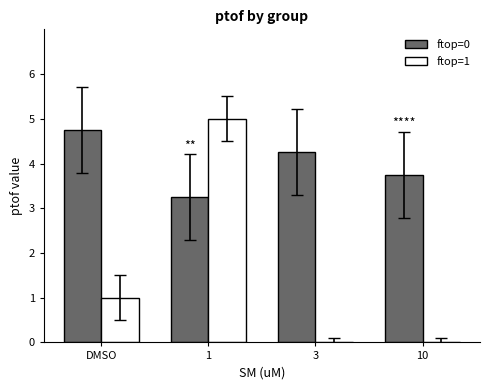

At which label does ftop=0 reach its peak?

DMSO